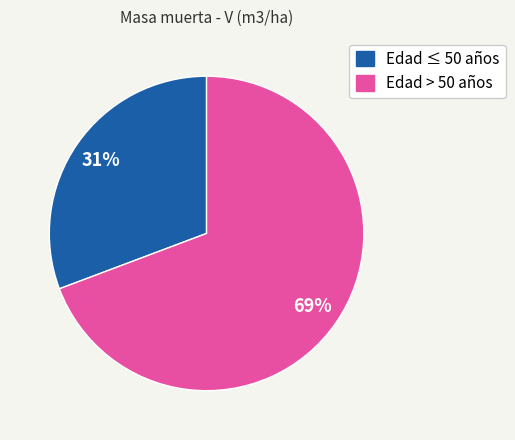

The Edad ≤ 50 años slice represents 39% of the pie. True or false?

False